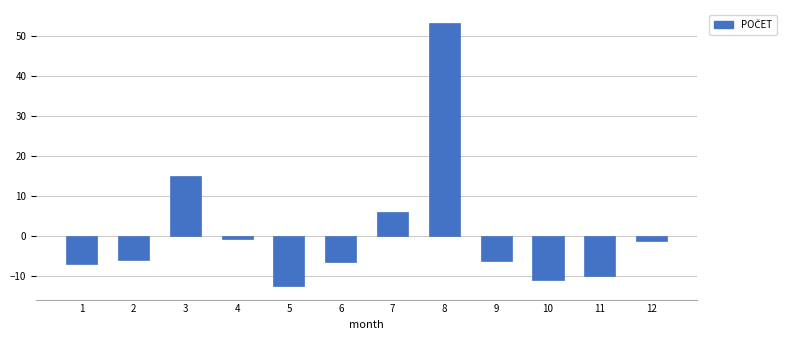

What is the sum of the values at 10 and 1?

-18.0